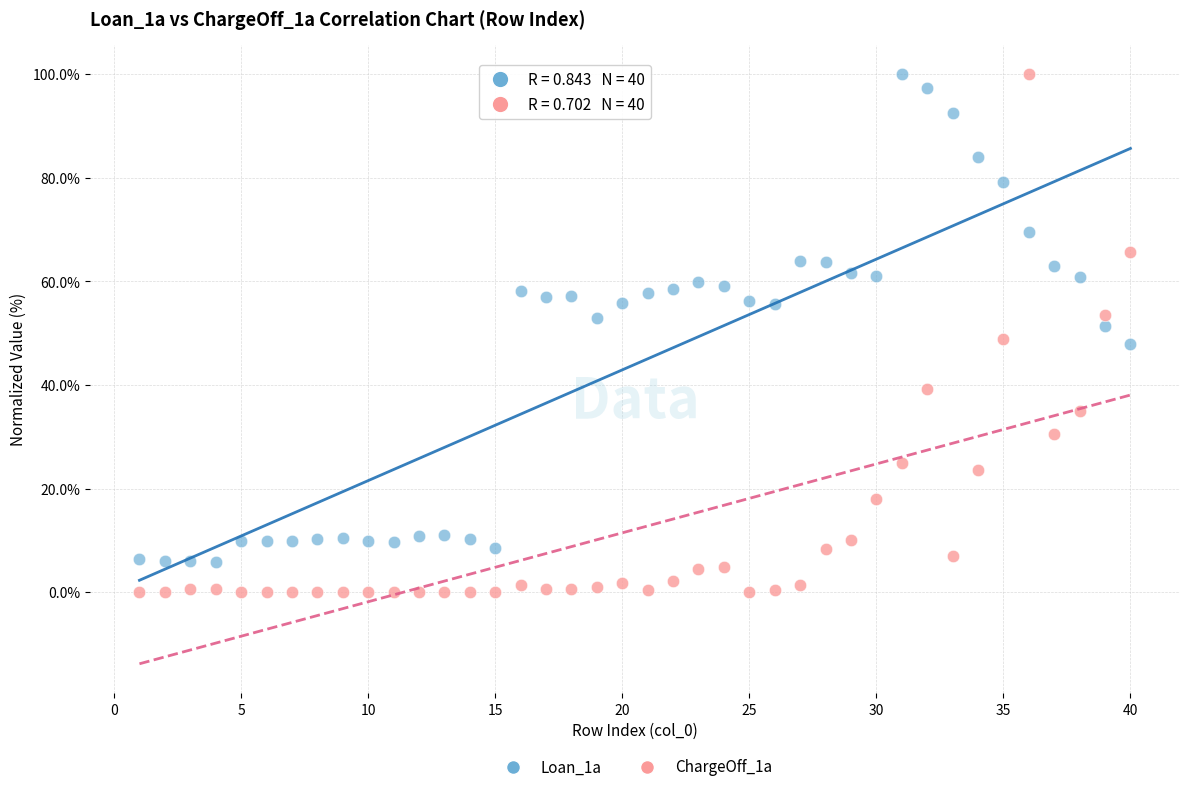

Which series contains the lowest Y value?

ChargeOff_1a